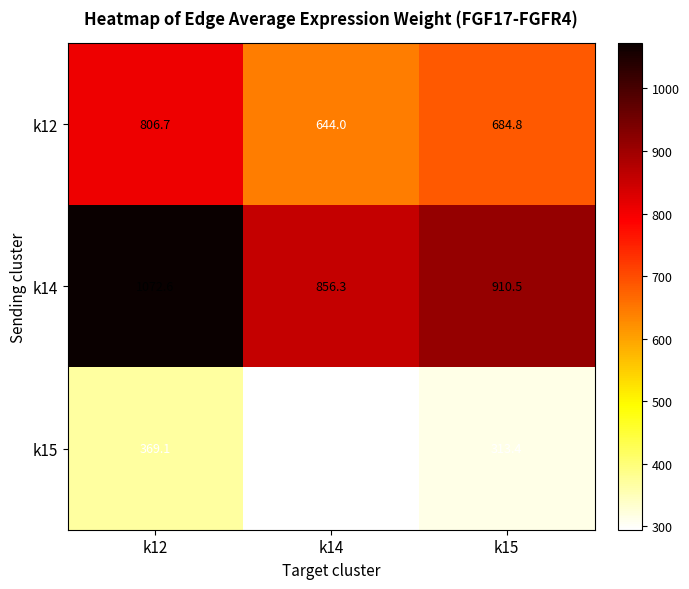

Which series has the widest spread of values?

k14